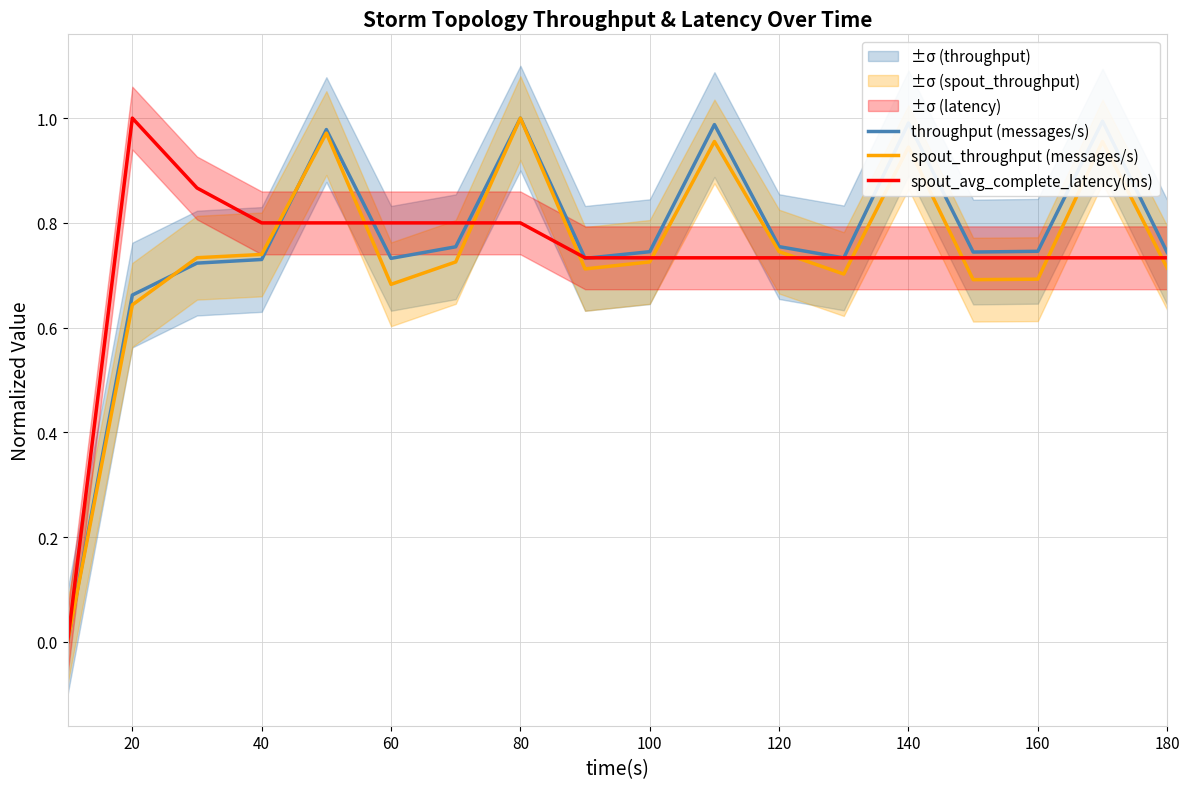

Is it true that spout_throughput (messages/s) equals 1.0 at 80?

True